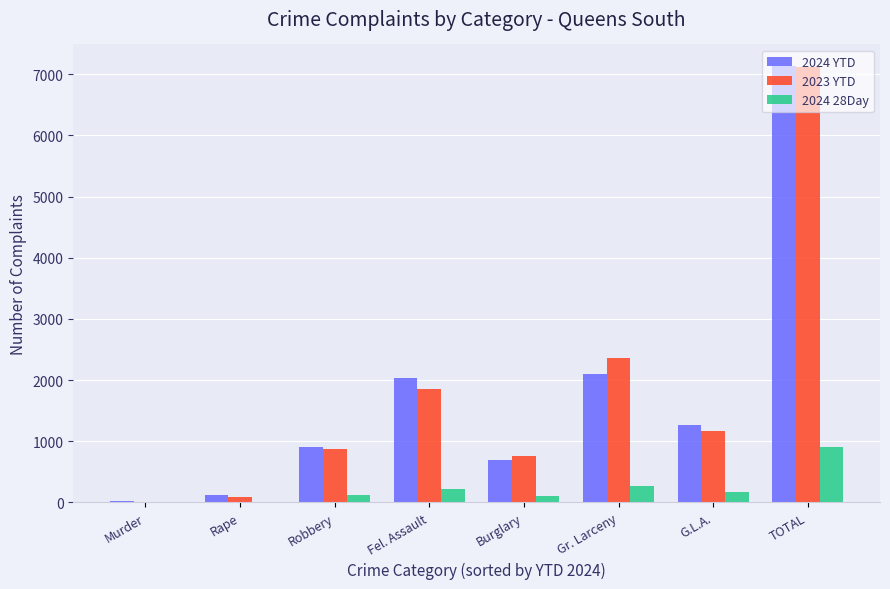

Is the value of 2023 YTD at Murder greater than the value of 2024 28Day at G.L.A.?

No